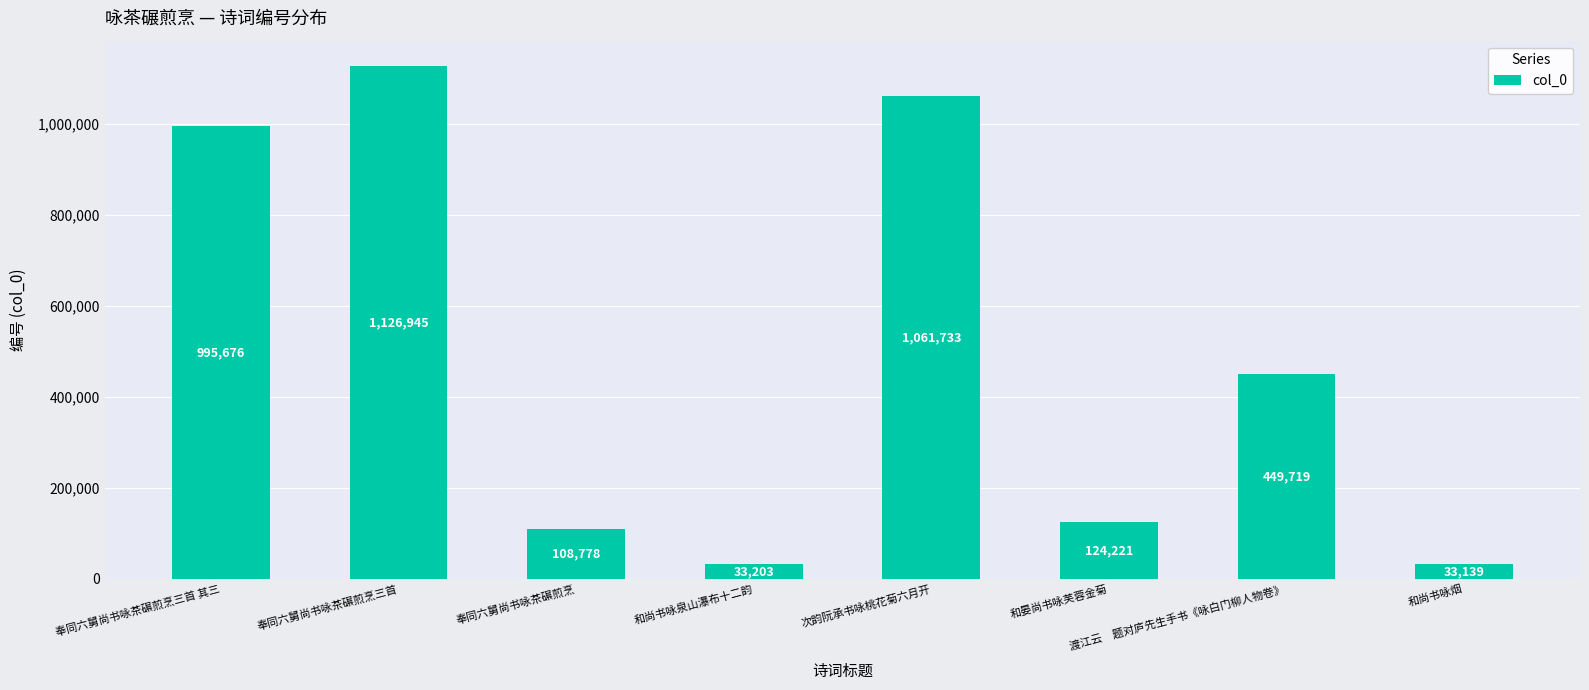

At which label is the value closest to 580042?

渡江云　题对庐先生手书《咏白门柳人物卷》